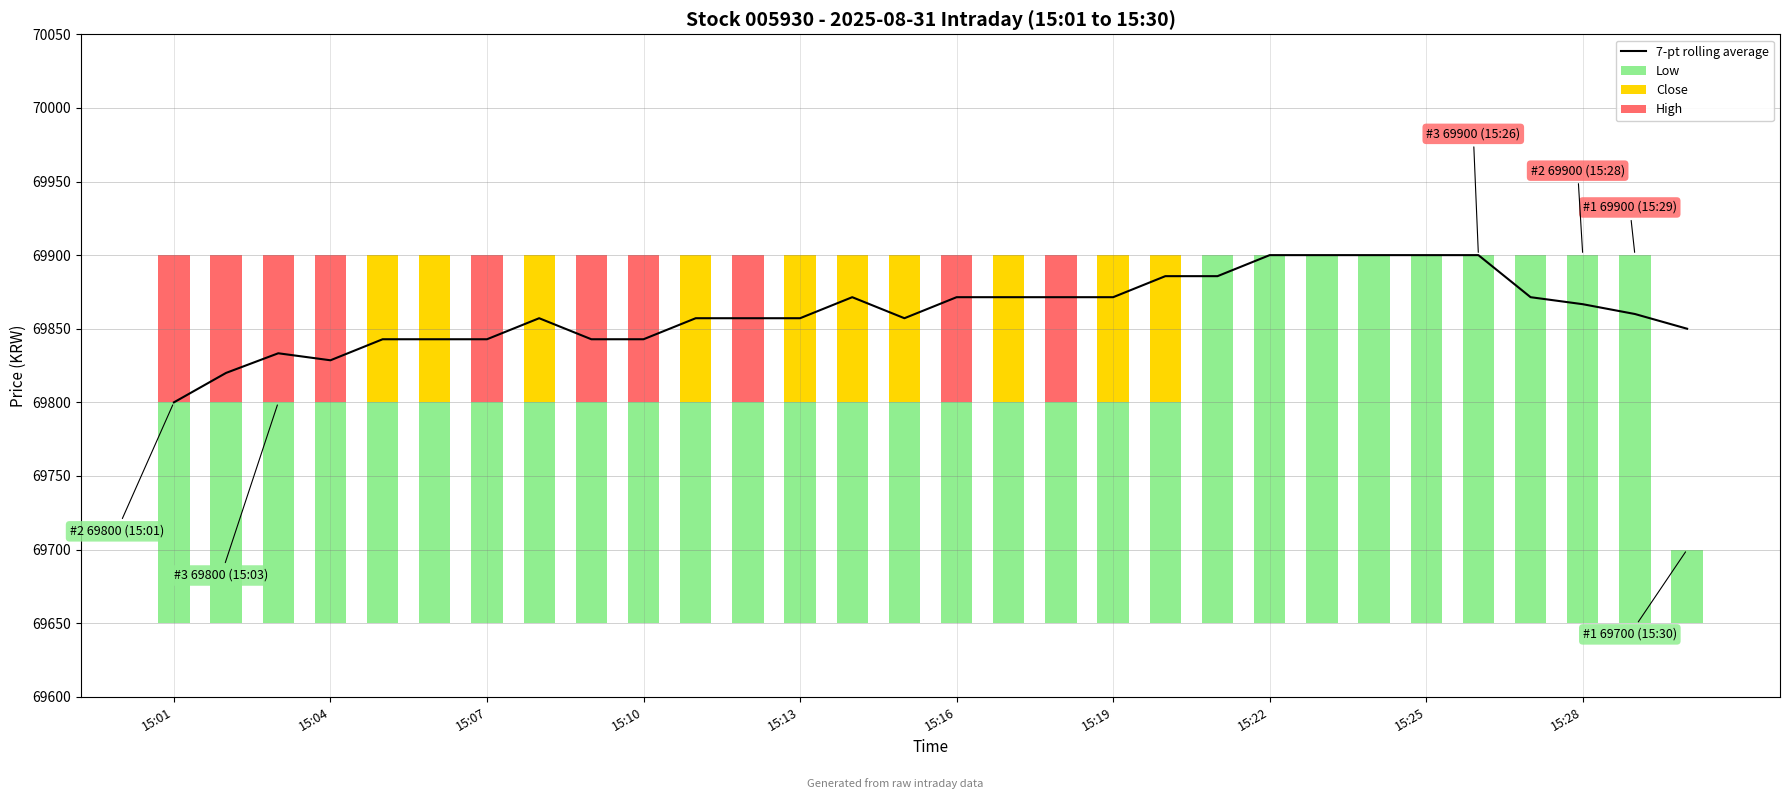

What are all the series names shown in the legend?

7-pt rolling average, Low, Close, High